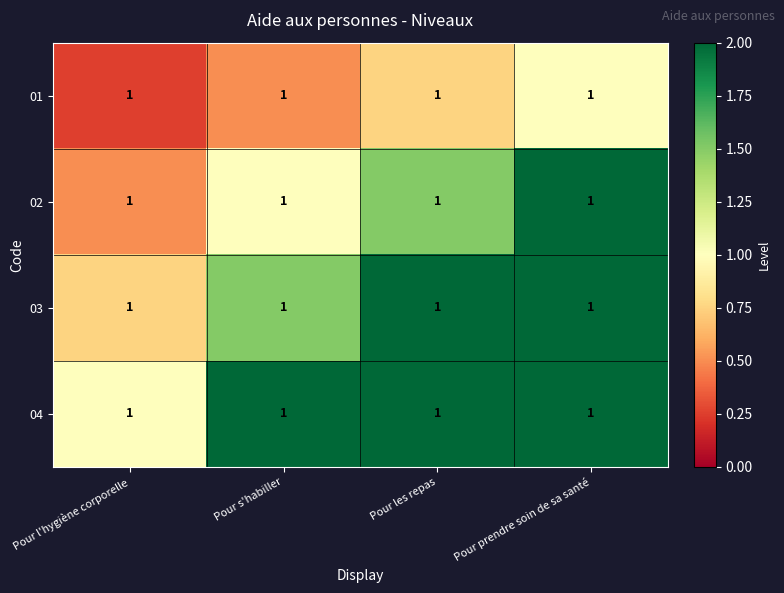

Where is 03 nearest to the value 1?

Pour l'hygiène corporelle